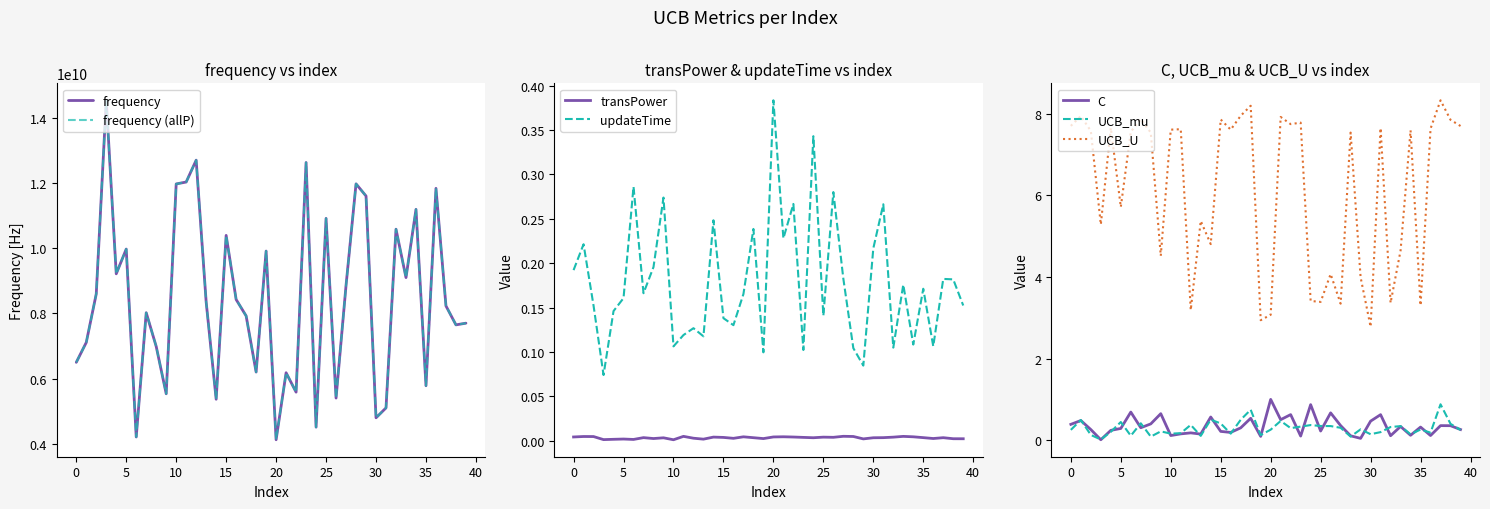

List the series in order of their peak value, highest first.

frequency, UCB_U, C, UCB_mu, updateTime, transPower